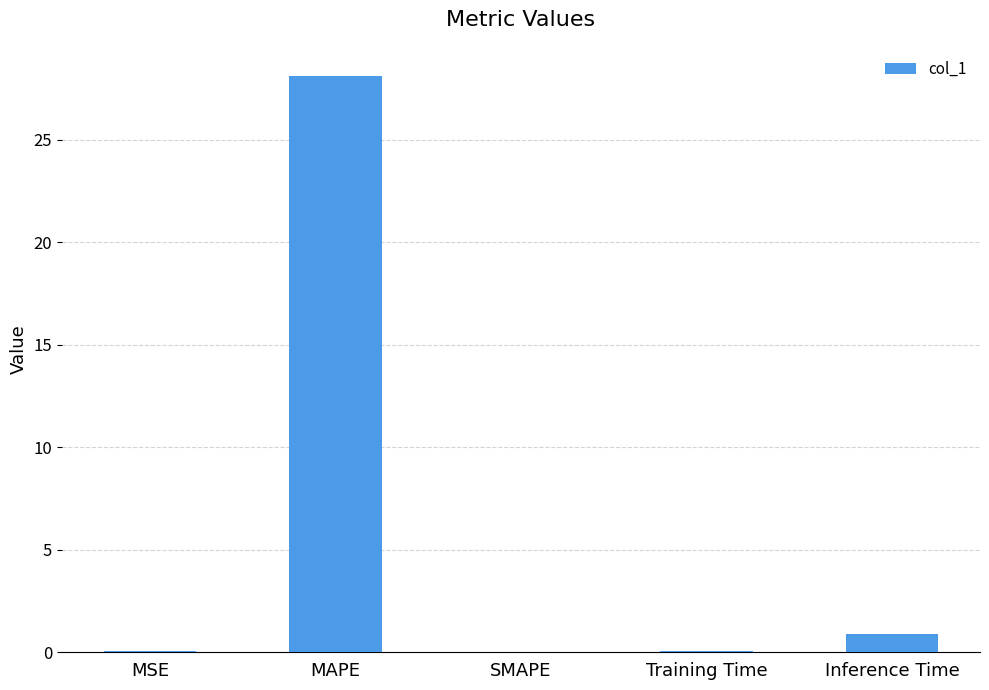

How many categories are shown in the chart?

5